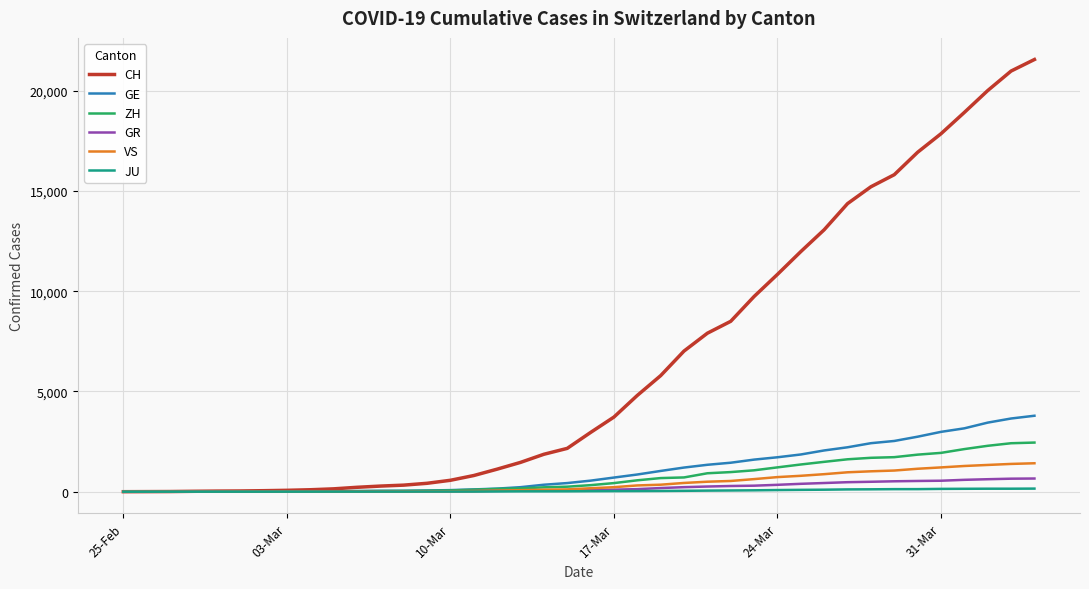

Which series has the largest total across all categories?

CH